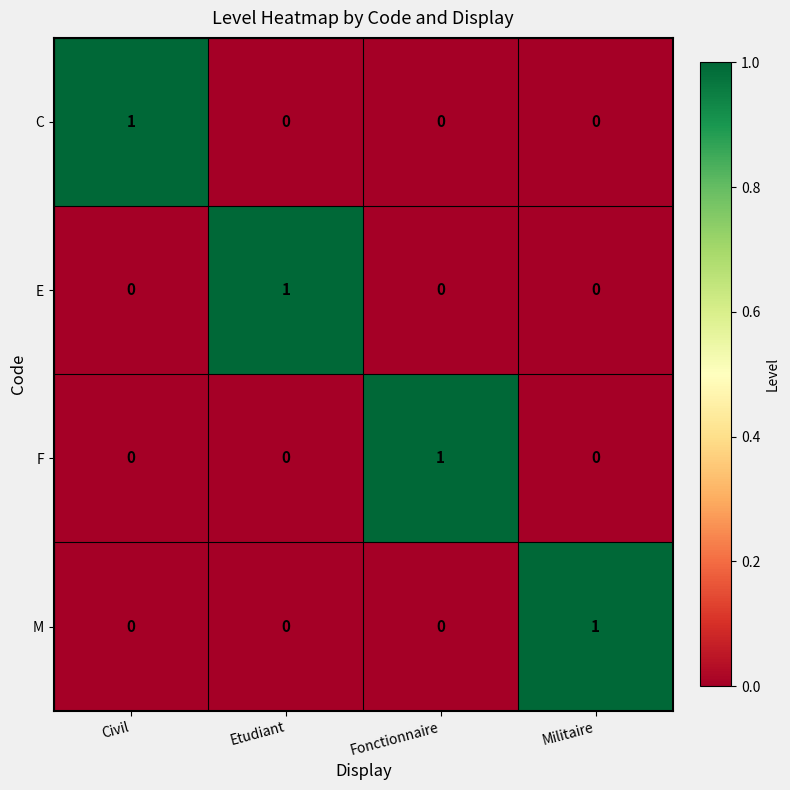

The value of C at Etudiant is 0. True or false?

True